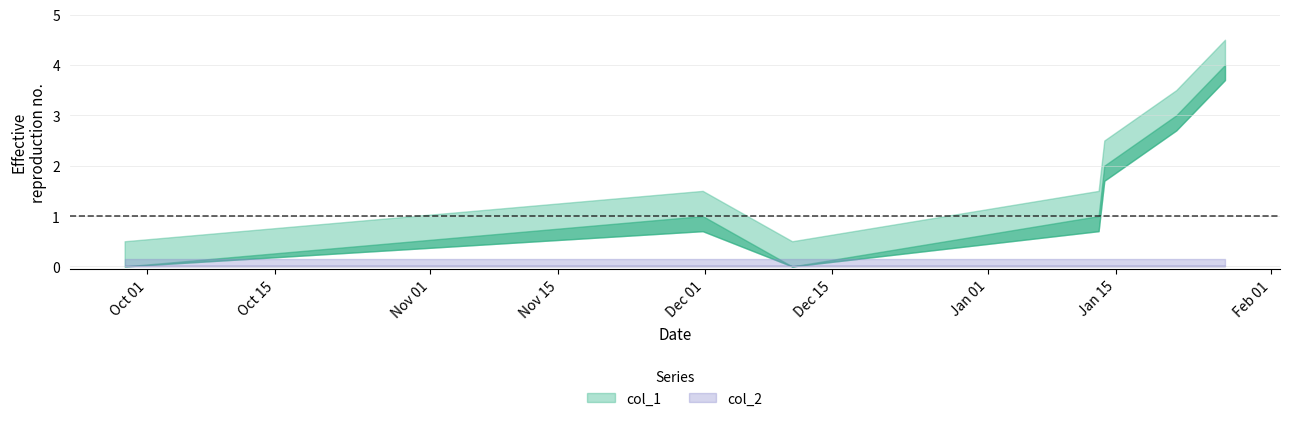

What is the maximum value for col_1?

4